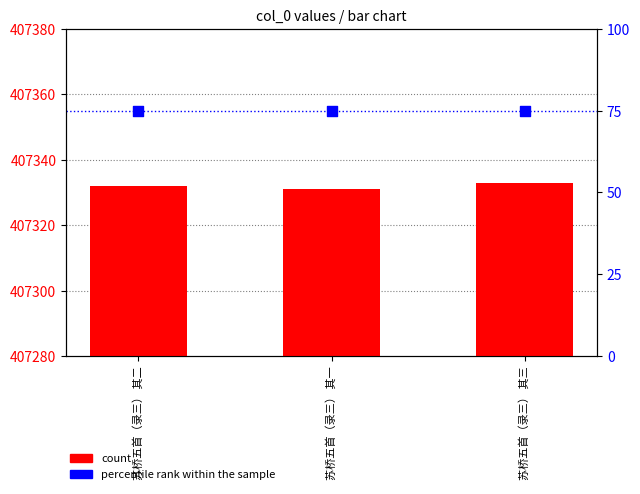

Which series has the largest total across all categories?

count